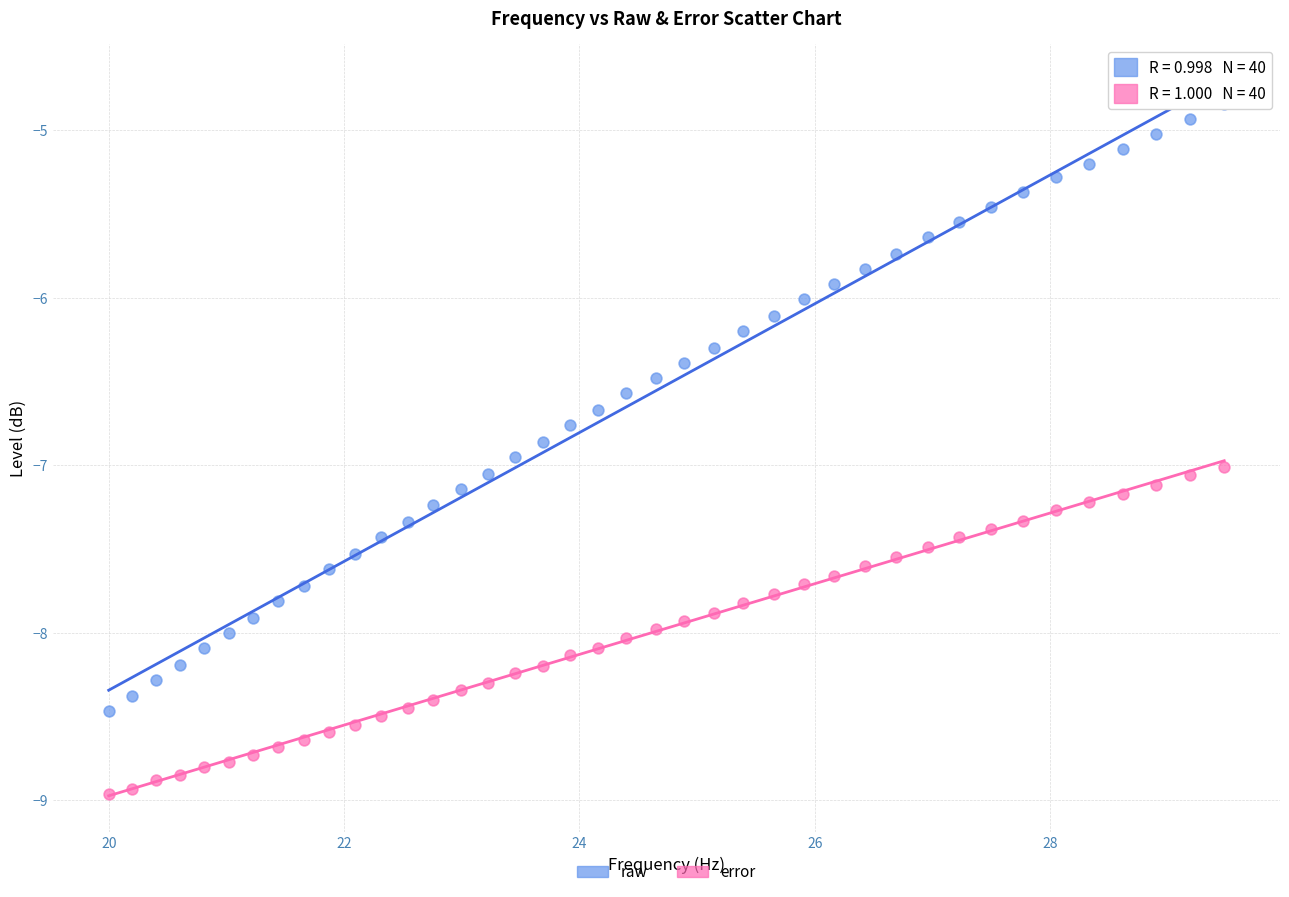

Which series reaches the minimum Y coordinate?

error